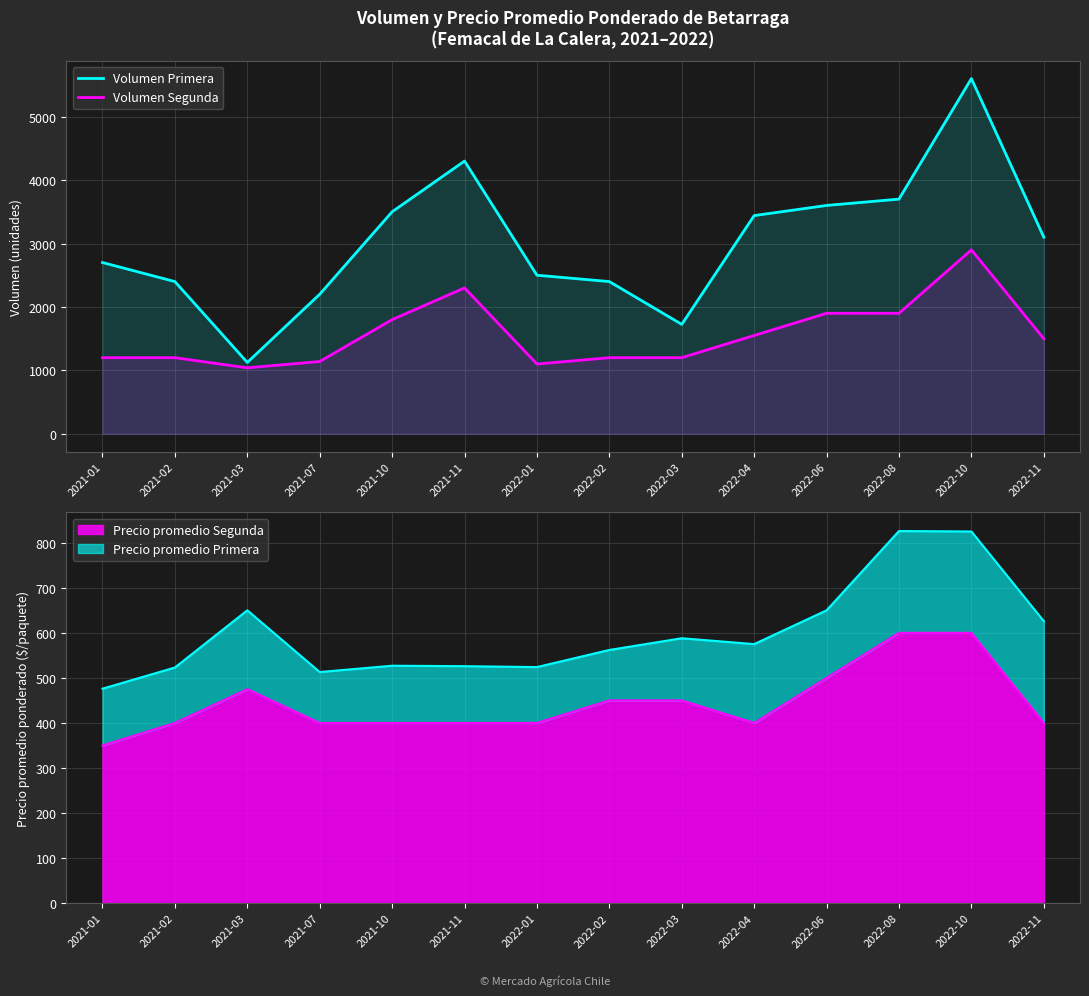

How many categories are shown in the chart?

14